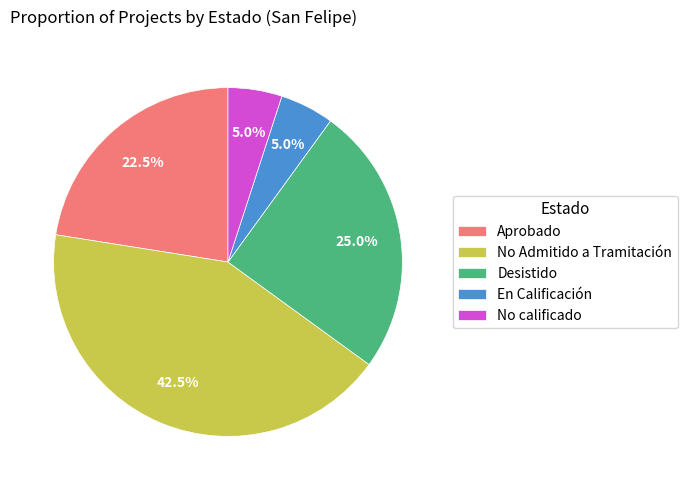

Which category has the biggest portion of the pie?

No Admitido a Tramitación